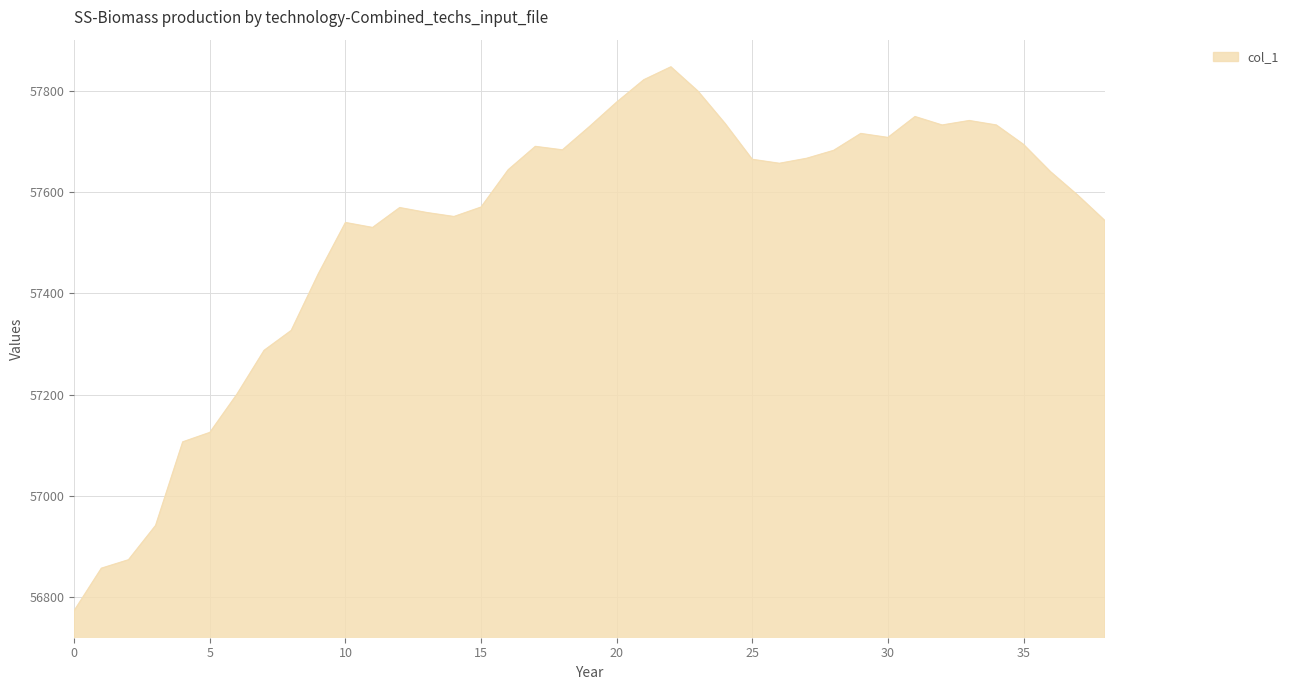

What is the difference between the maximum and minimum values?

1073.2